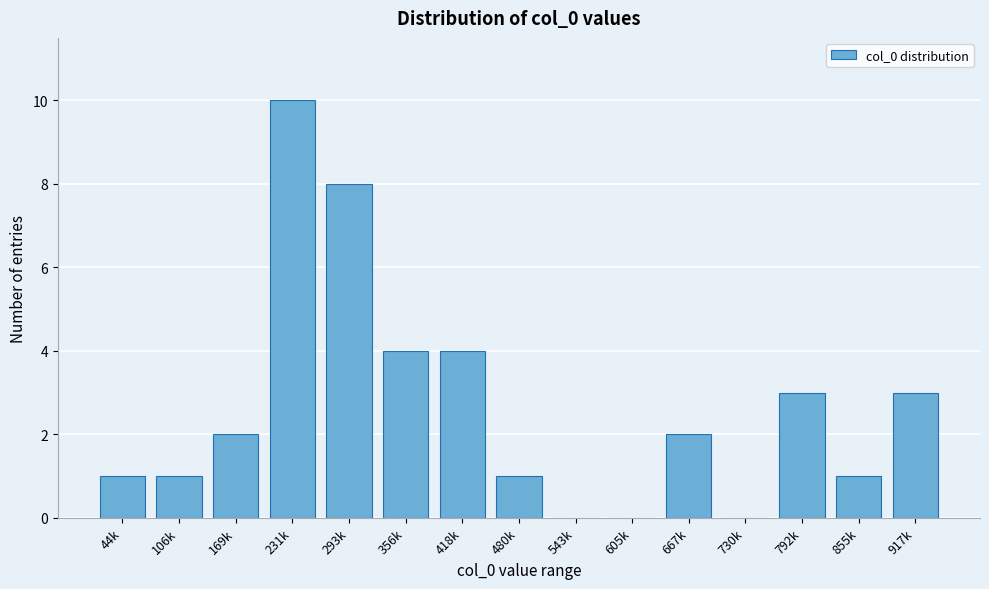

Reading left to right, extract all data points from this chart.

44k=1	106k=1	169k=2	231k=10	293k=8	356k=4	418k=4	480k=1	543k=0	605k=0	667k=2	730k=0	792k=3	855k=1	917k=3